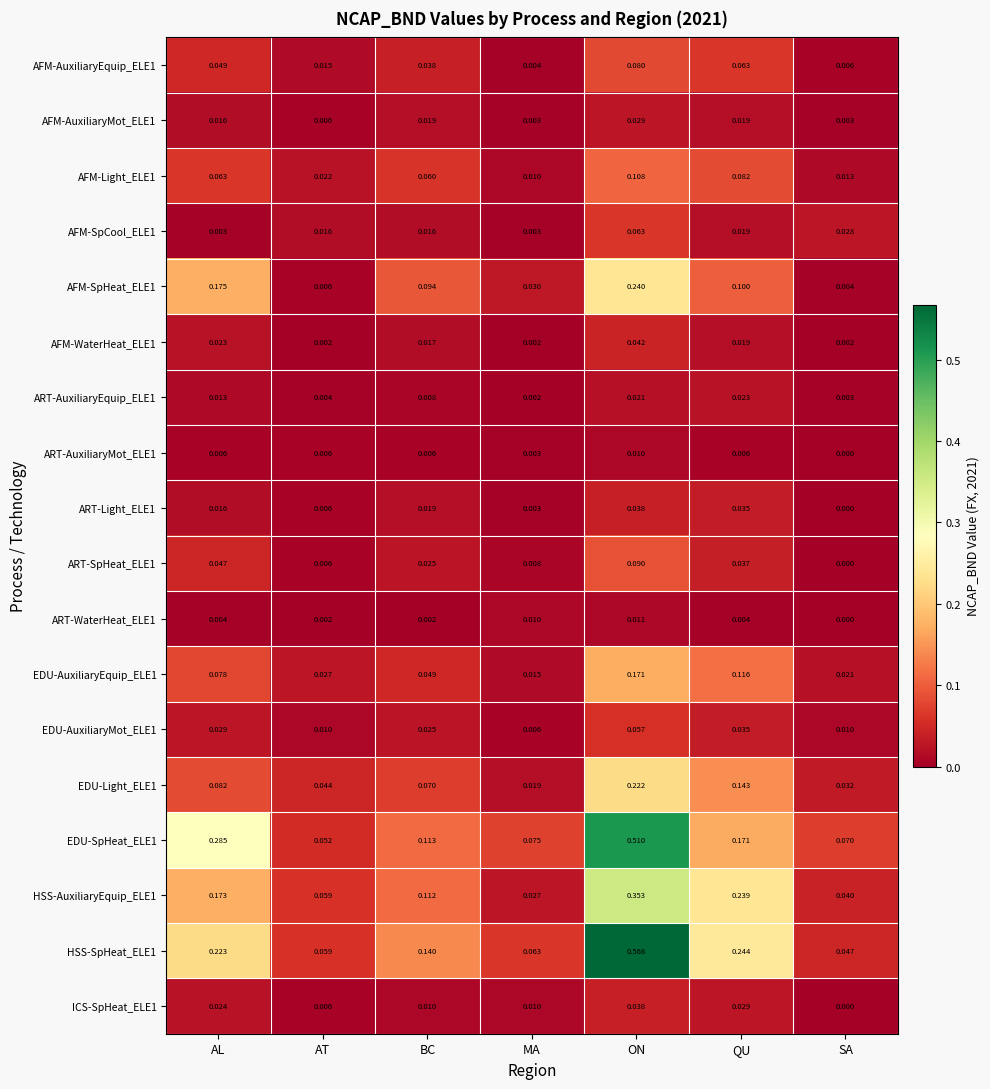

Where is ART-WaterHeat_ELE1 nearest to the value 0?

SA